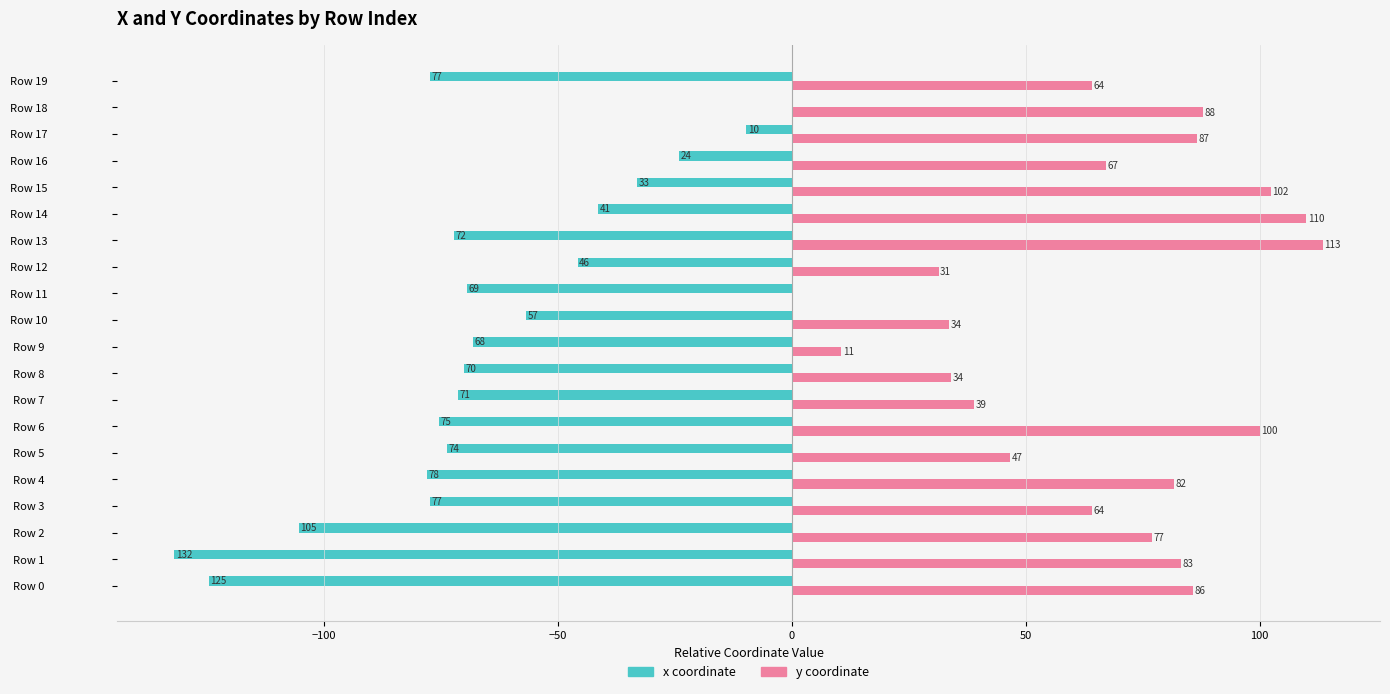

The value of x at Row 17 is -9.7. True or false?

True